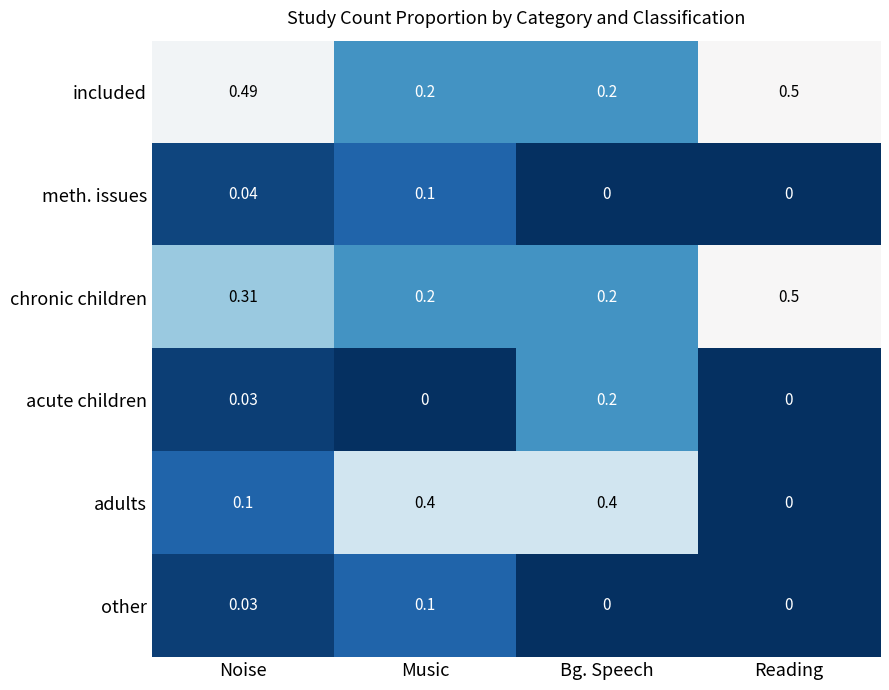

Is the value of chronic children at Noise greater than the value of other at Music?

Yes